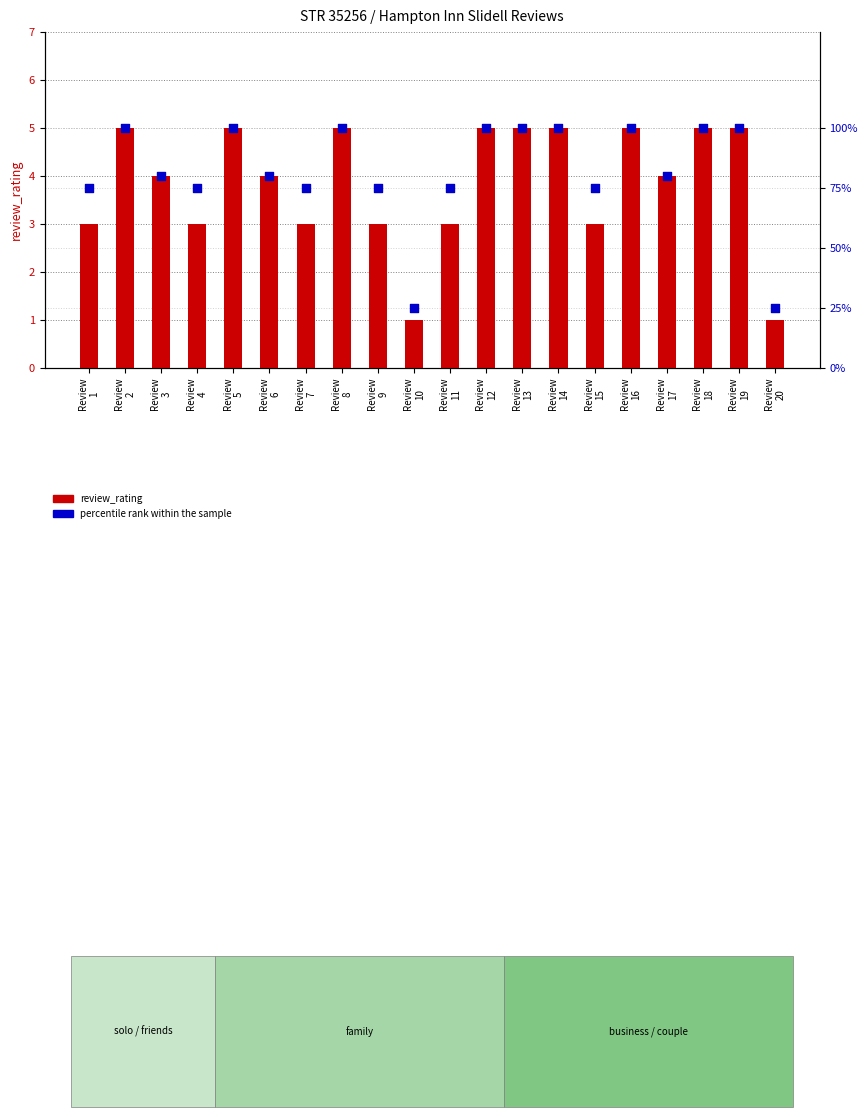

Which series contains the highest Y value?

percentile rank within the sample